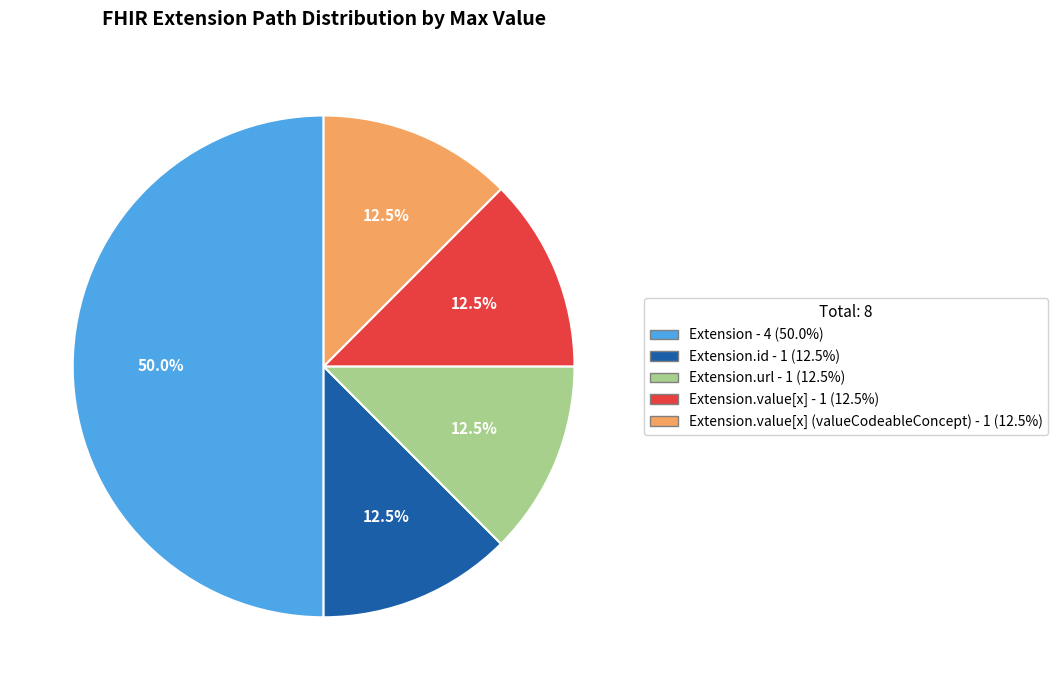

How many slices are in this pie chart?

5